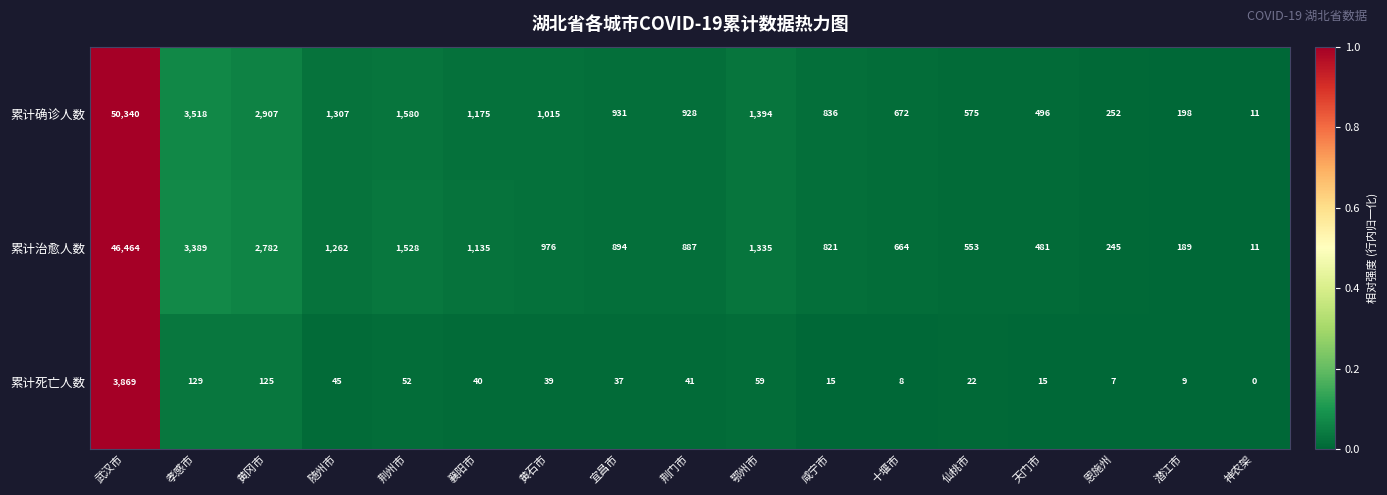

Where does the 累计治愈人数 series first go above 894?

武汉市